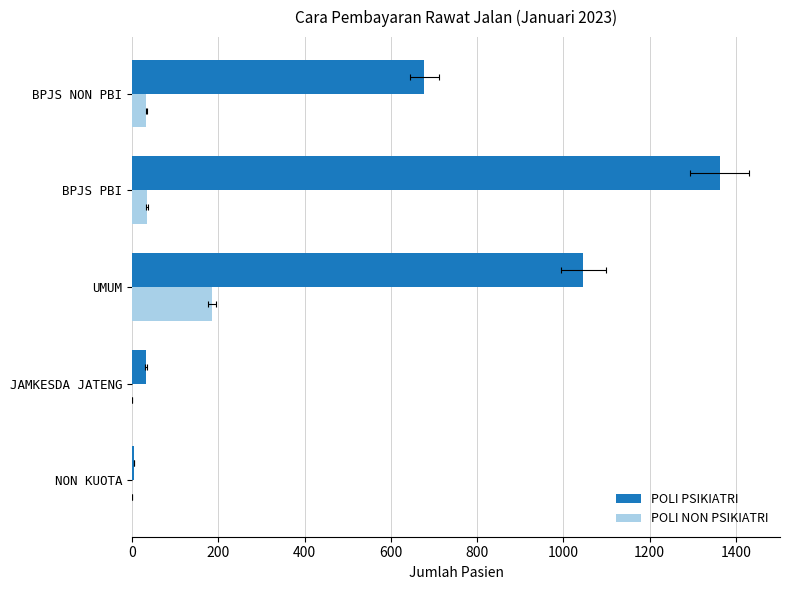

What is the average value of the POLI PSIKIATRI series?

625